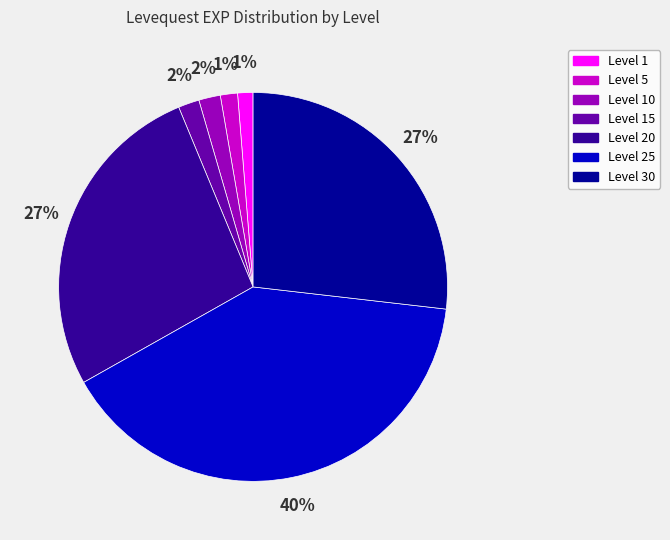

To the nearest percent, what is the average slice percentage?

14%